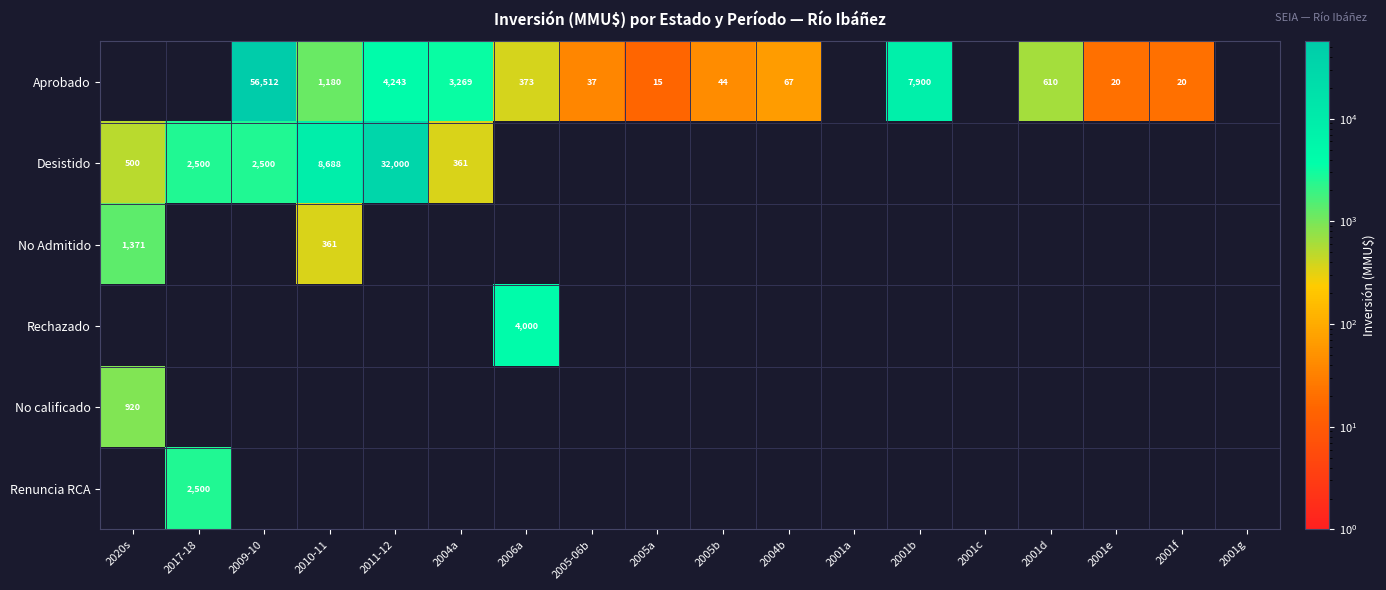

At which category does the chart reach its minimum across all series?

2005a